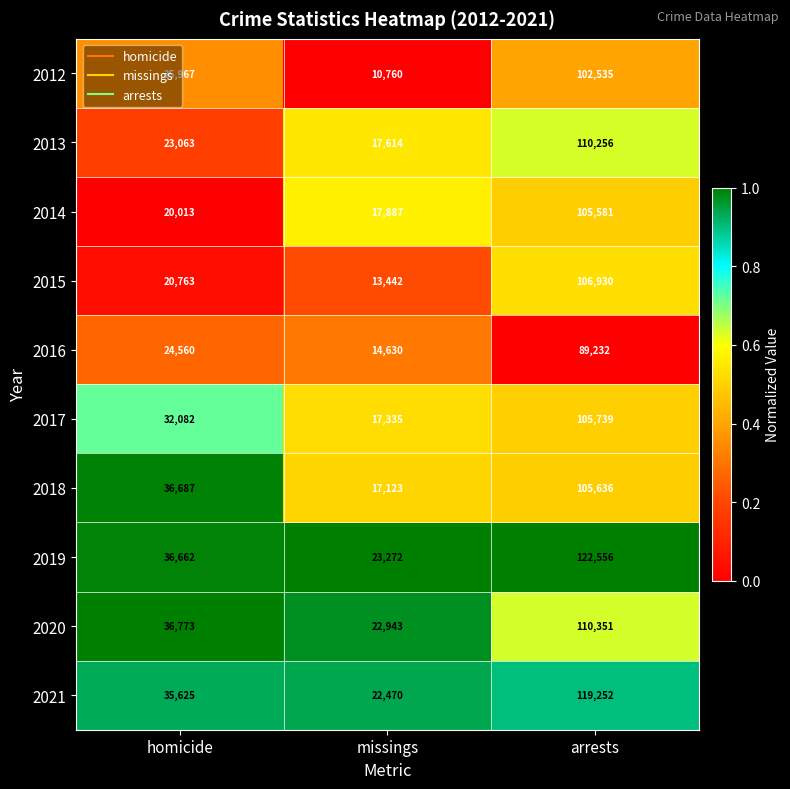

Where is 2019 nearest to the value 72914?

homicide